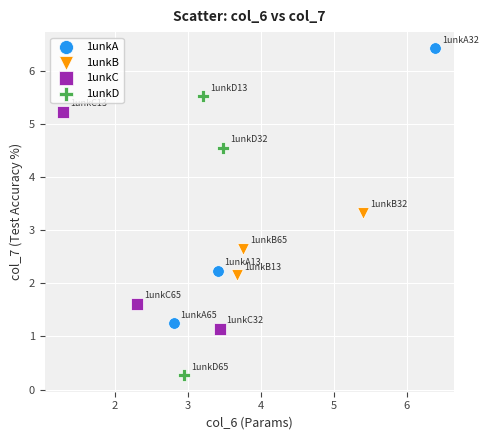

What are all the series names shown in the legend?

1unkA, 1unkB, 1unkC, 1unkD